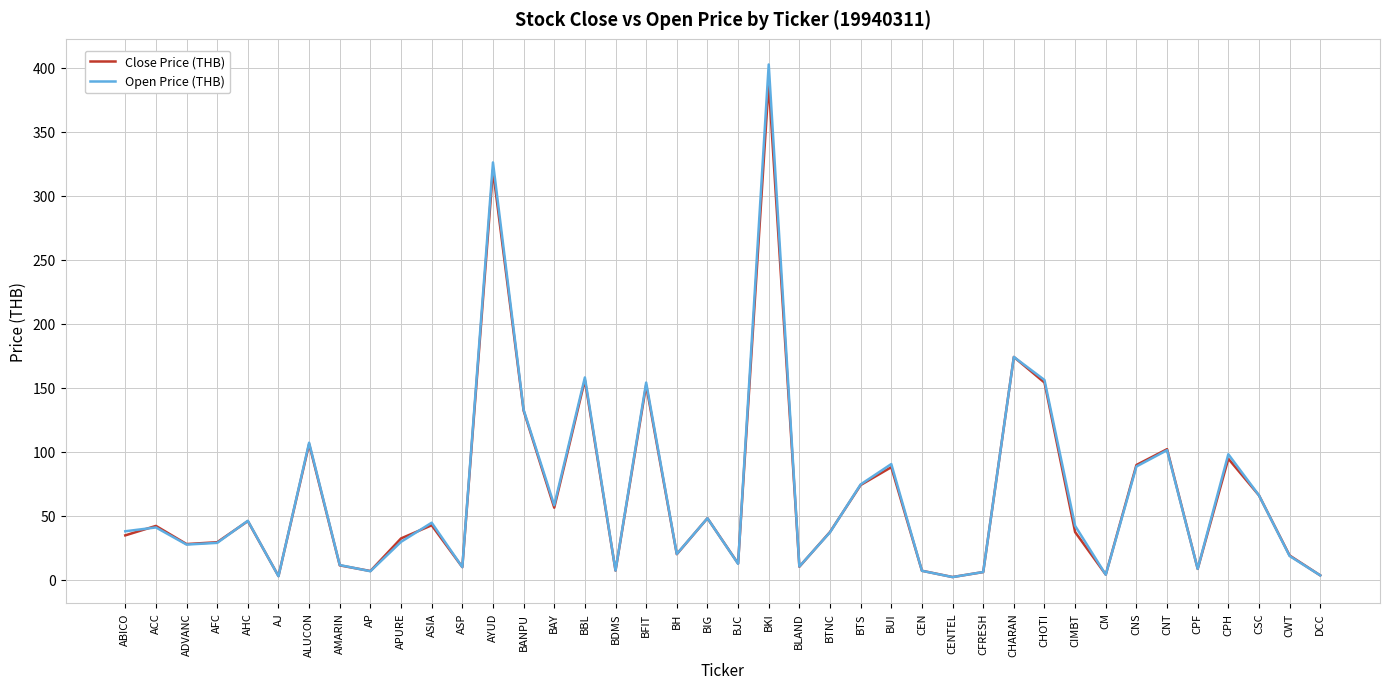

In Open Price (THB), how many points are lower than both neighbors (excluding endpoints)?

12